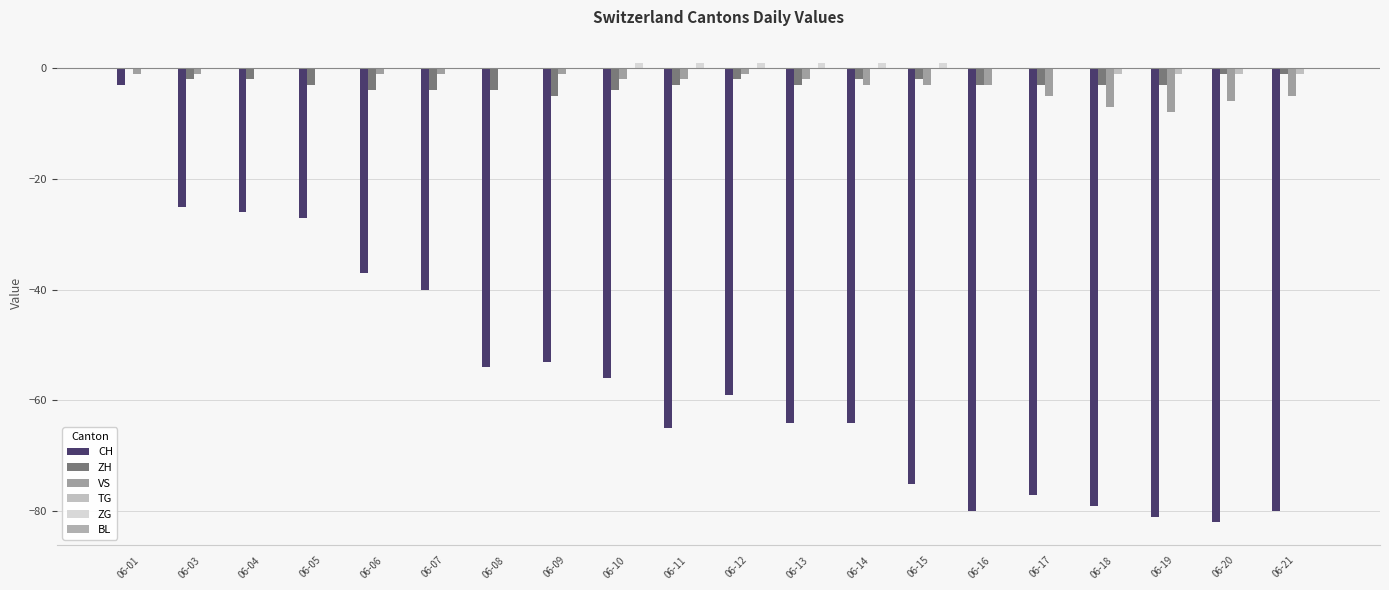

Rank the series by their maximum value, from lowest to highest.

CH, ZH, VS, TG, BL, ZG